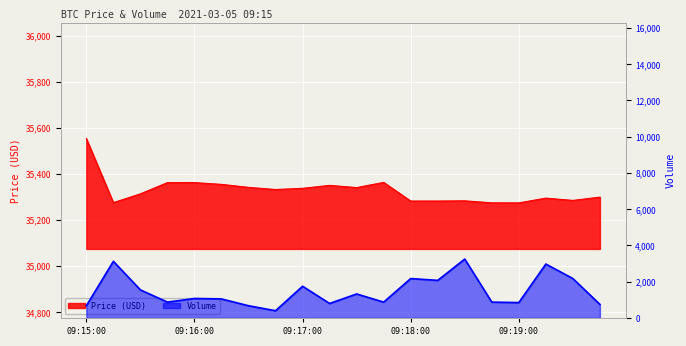

How many values in the Price series are below 35333?

10